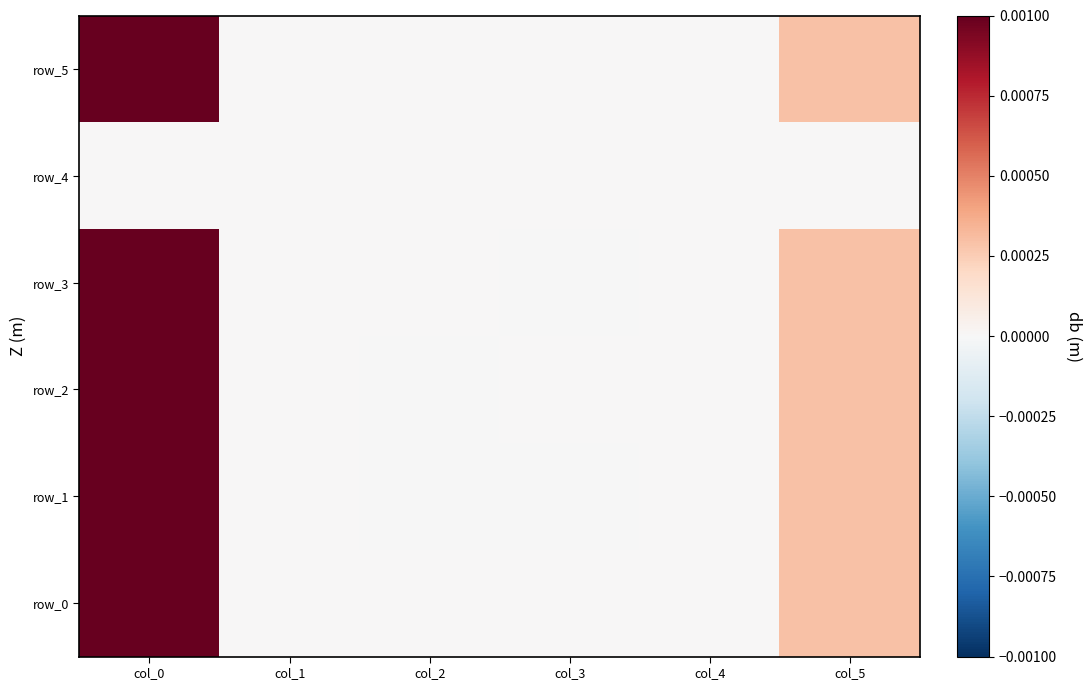

Which series has the largest range (max minus min)?

row_1